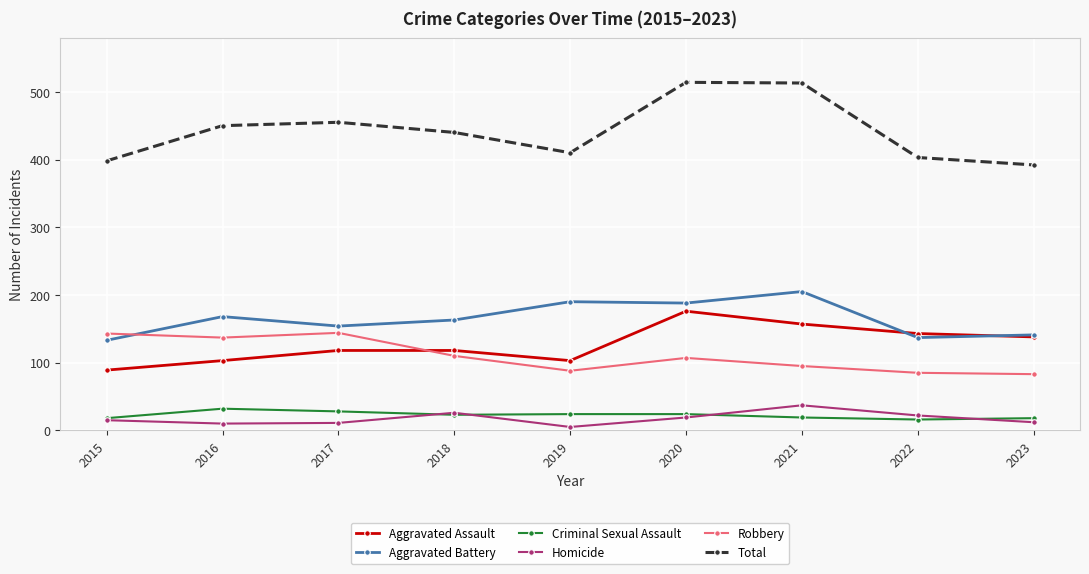

The value of Aggravated Battery at 2015 is 133. True or false?

True